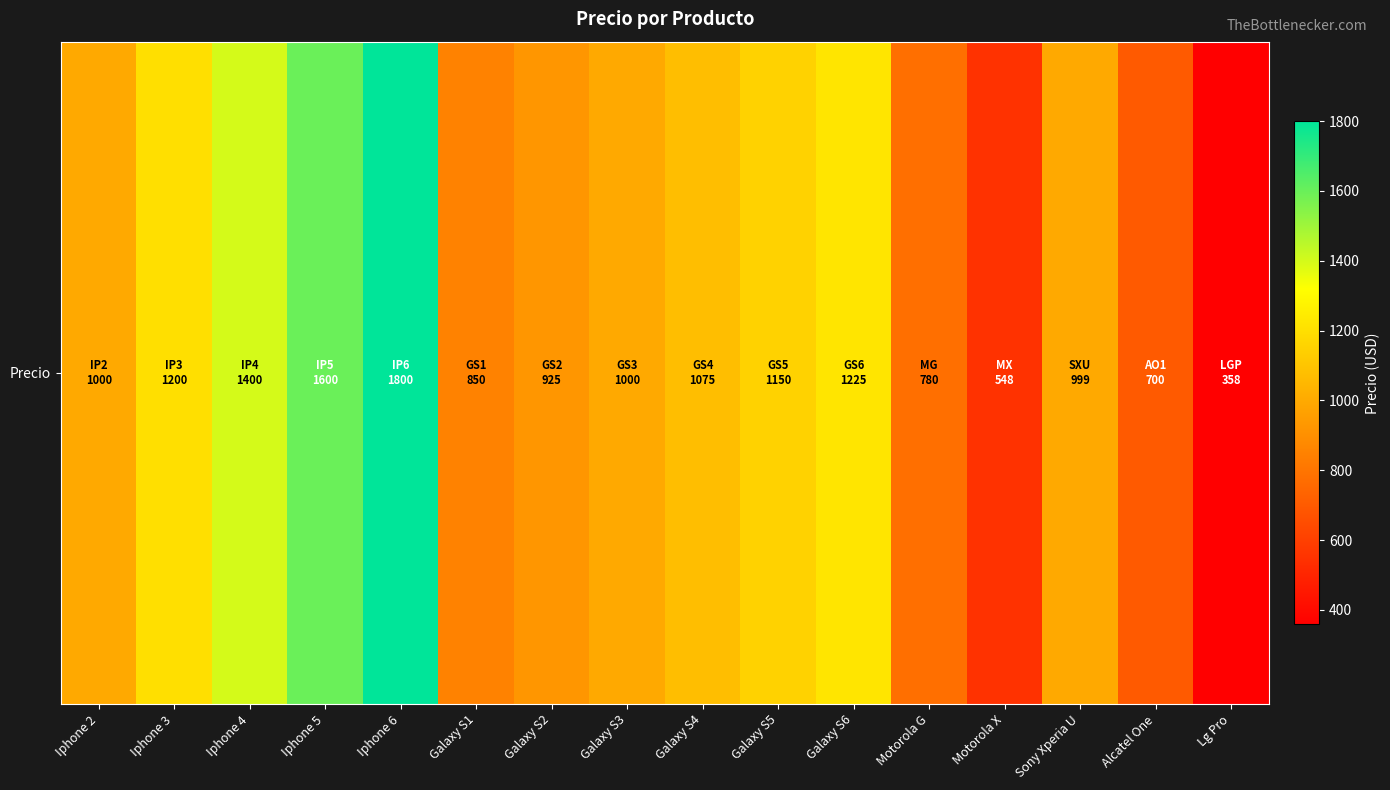

Count the number of values greater than 1000.

7